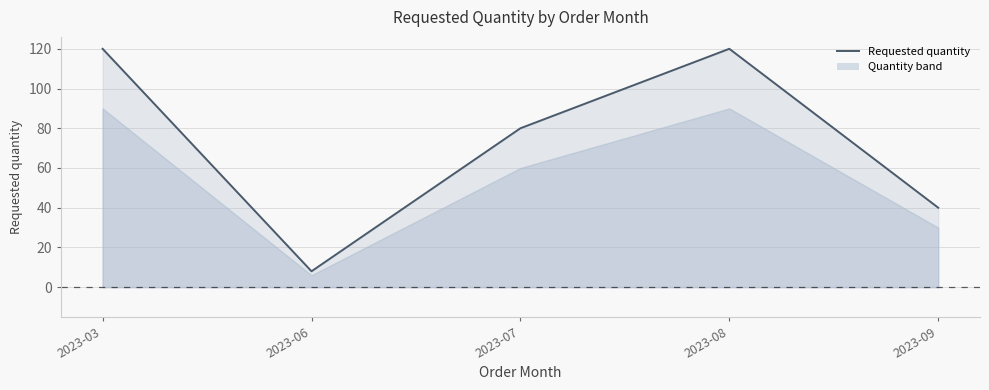

What is the minimum value shown in the chart?

8